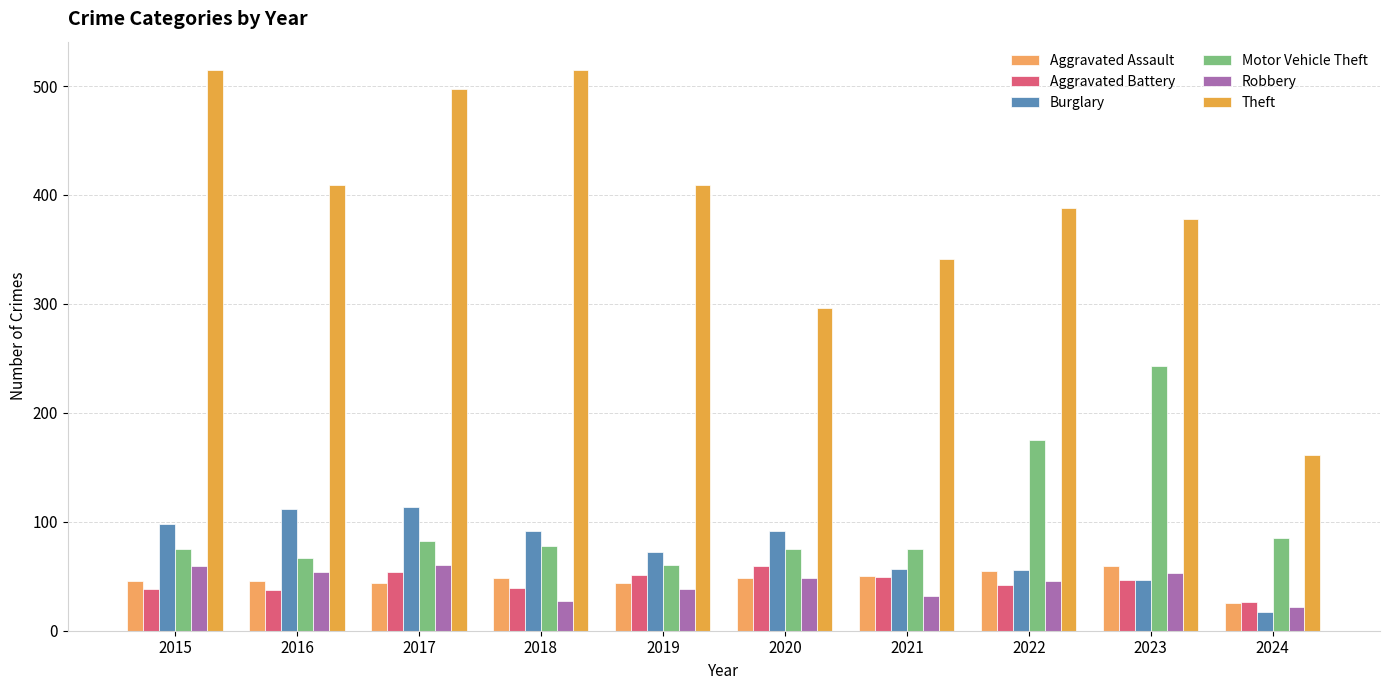

What are all the series names shown in the legend?

Aggravated Assault, Aggravated Battery, Burglary, Motor Vehicle Theft, Robbery, Theft